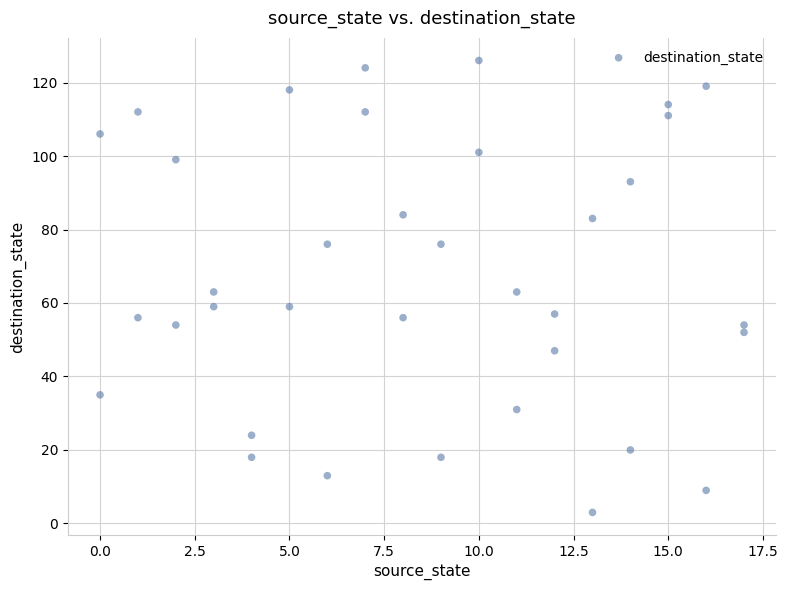

What is the range of X values (max minus min)?

17